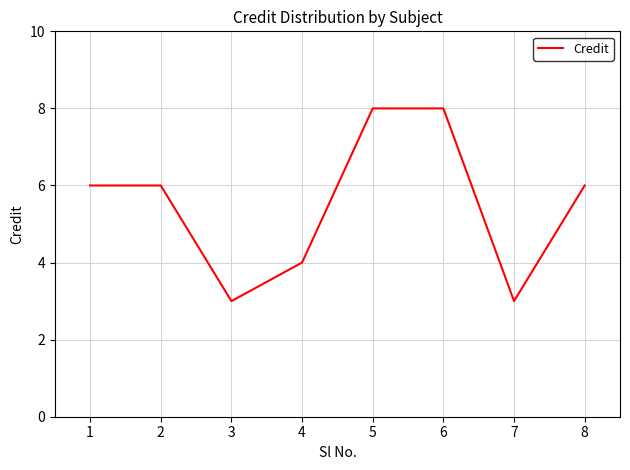

Reading left to right, transcribe all the data shown in this chart.

1=6	2=6	3=3	4=4	5=8	6=8	7=3	8=6